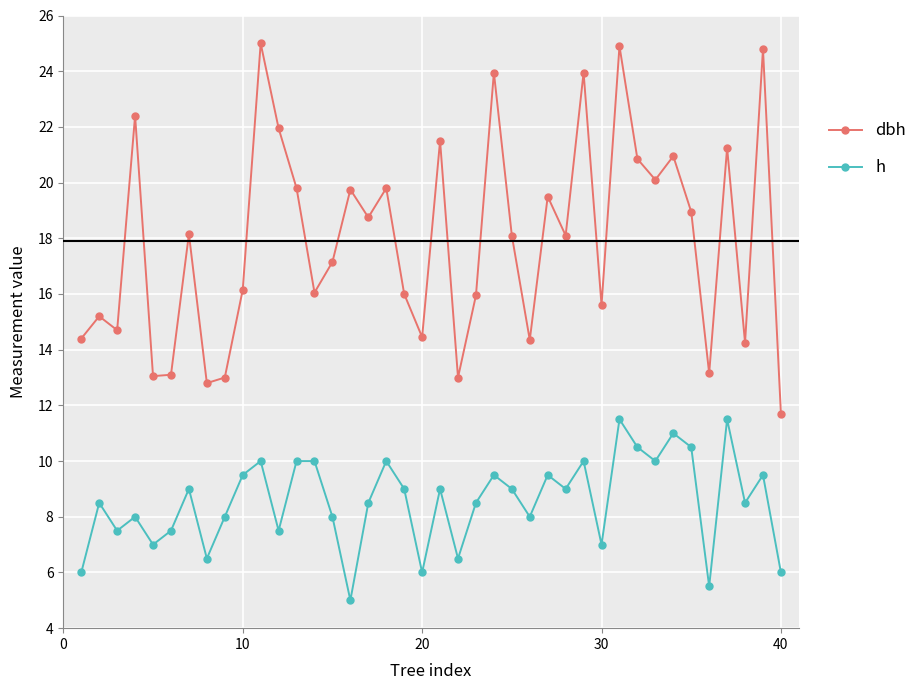

At how many categories does at least one series exceed 14?

33